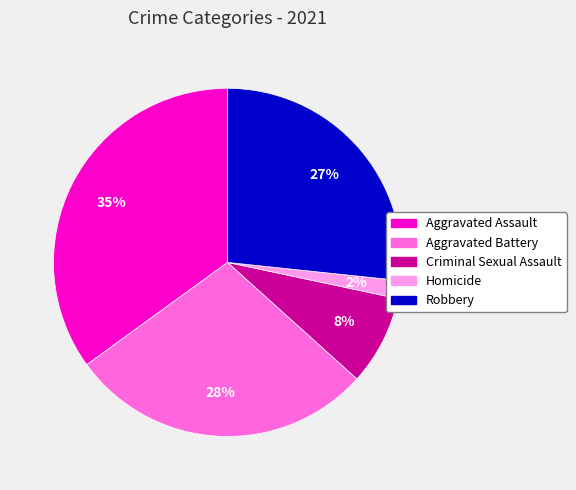

Does Homicide account for over 50% of the chart?

No